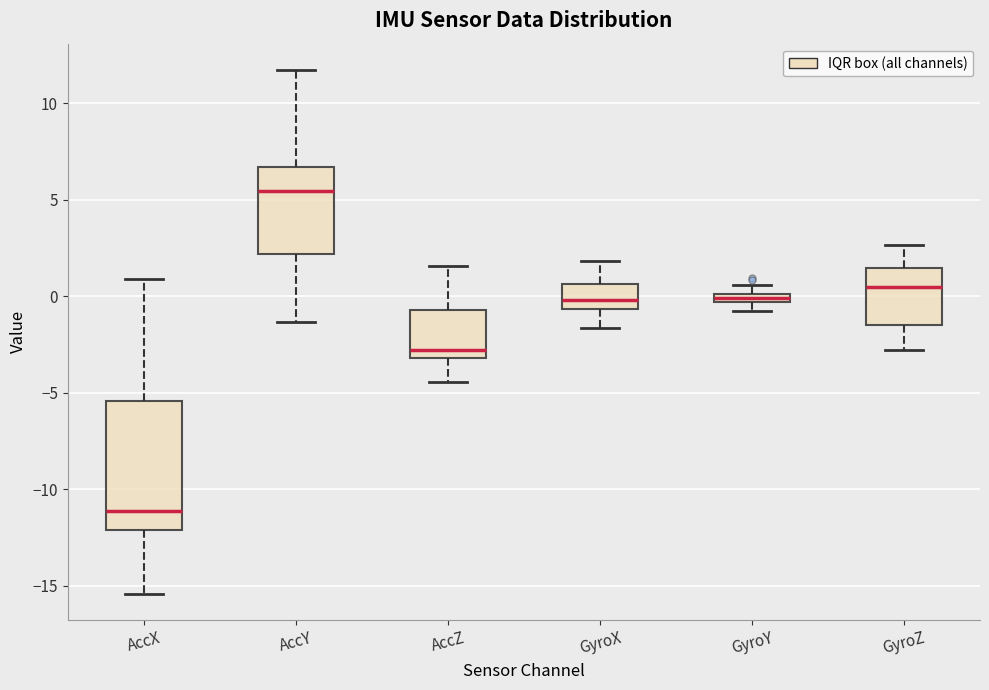

Where is the lower edge of the box for GyroY on the y-axis? The values are not printed on the chart, so give them approximately, as read against the axis.

-0.5